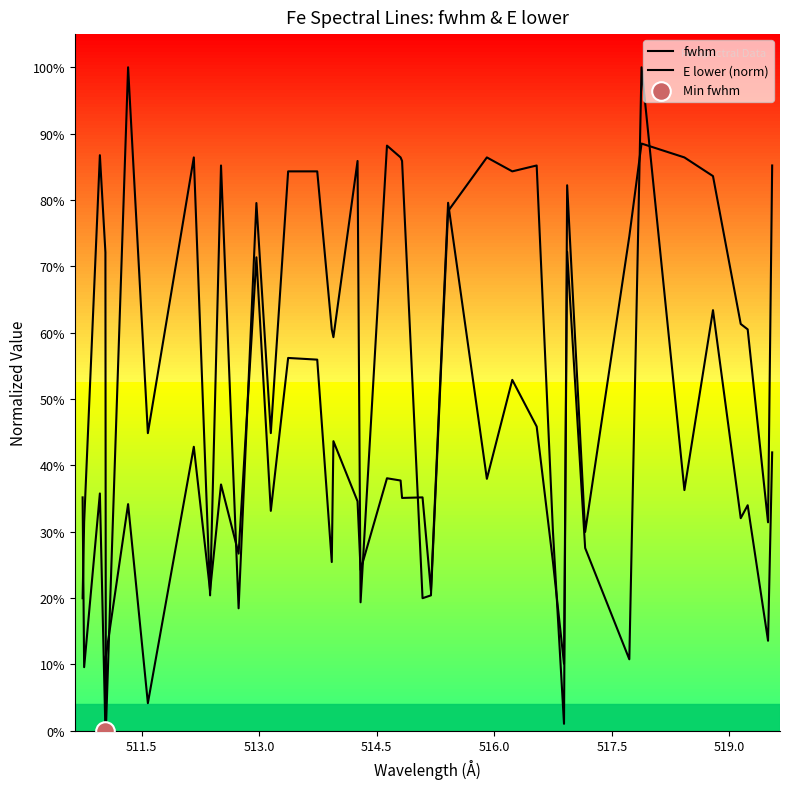

Which series has the widest spread of Y values?

E lower (norm)